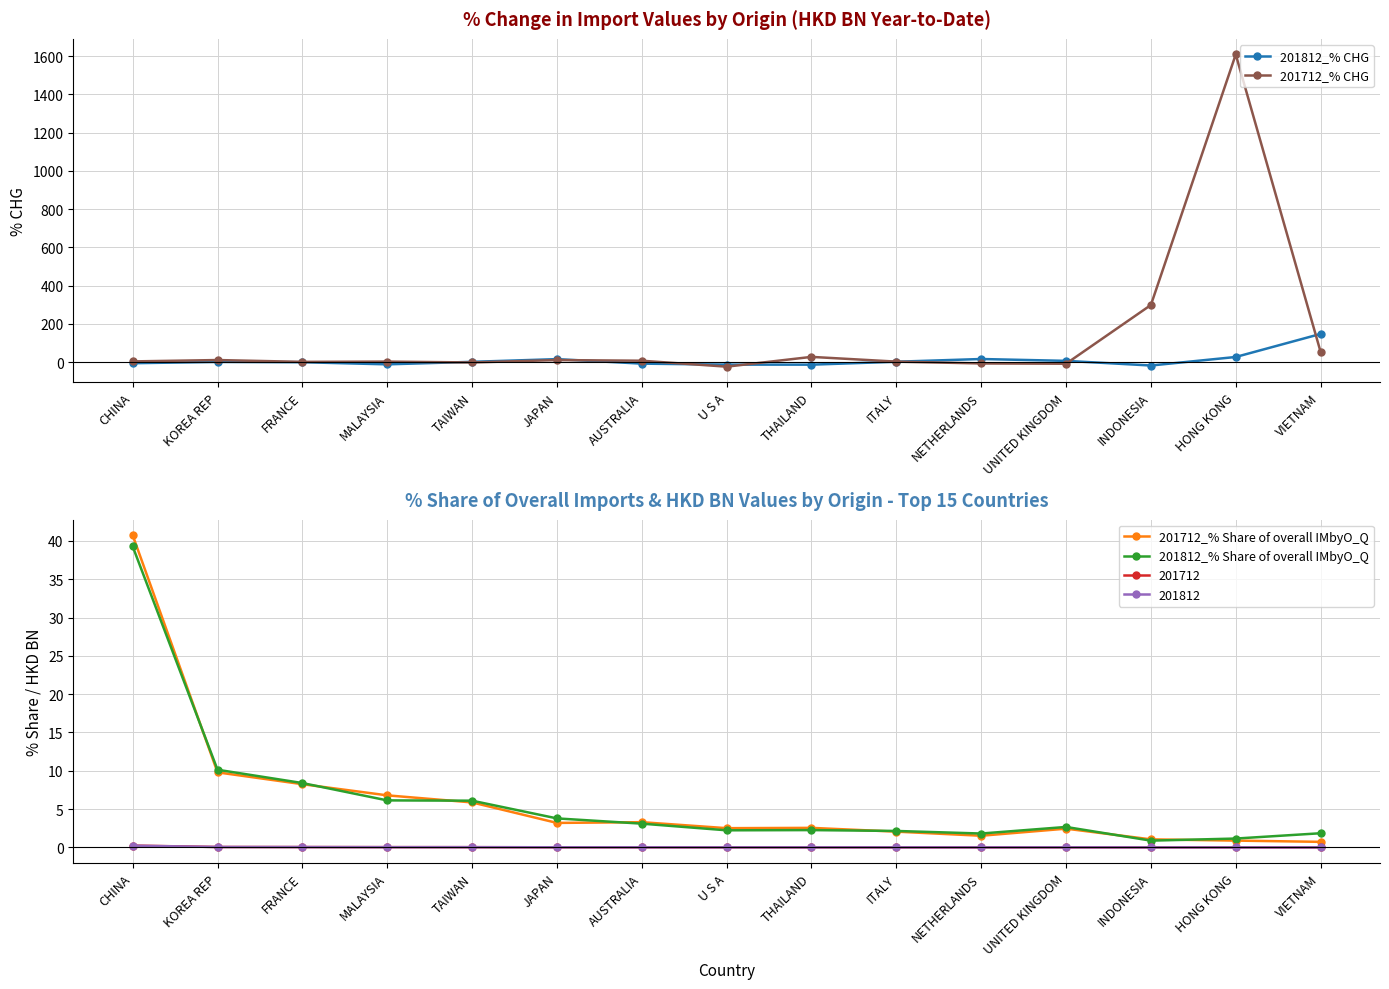

How many data points in 201812_% CHG are less than 0?

7